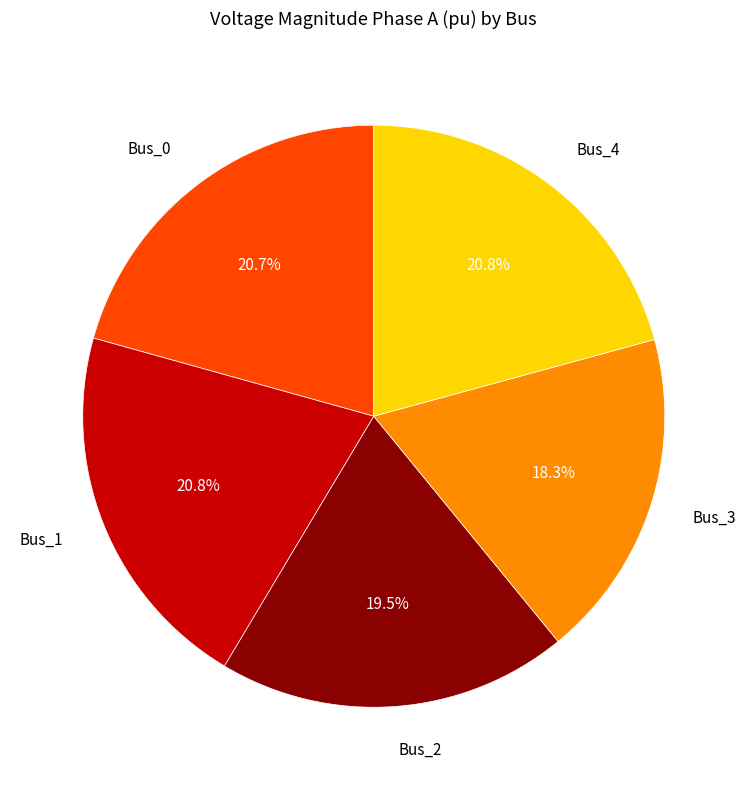

Is there any slice that represents more than half of the pie?

No